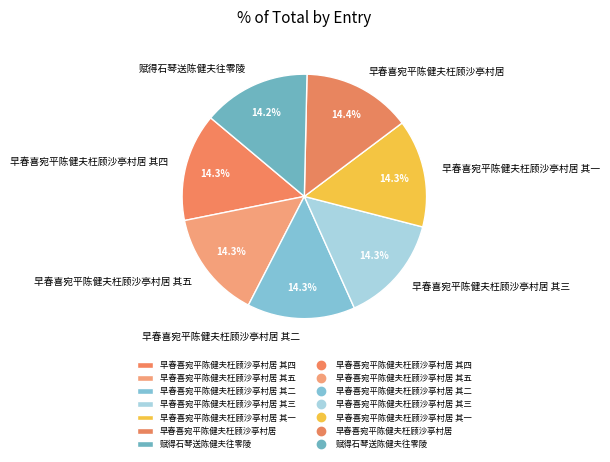

True or false: 赋得石琴送陈健夫往零陵 accounts for 14% of the total.

True